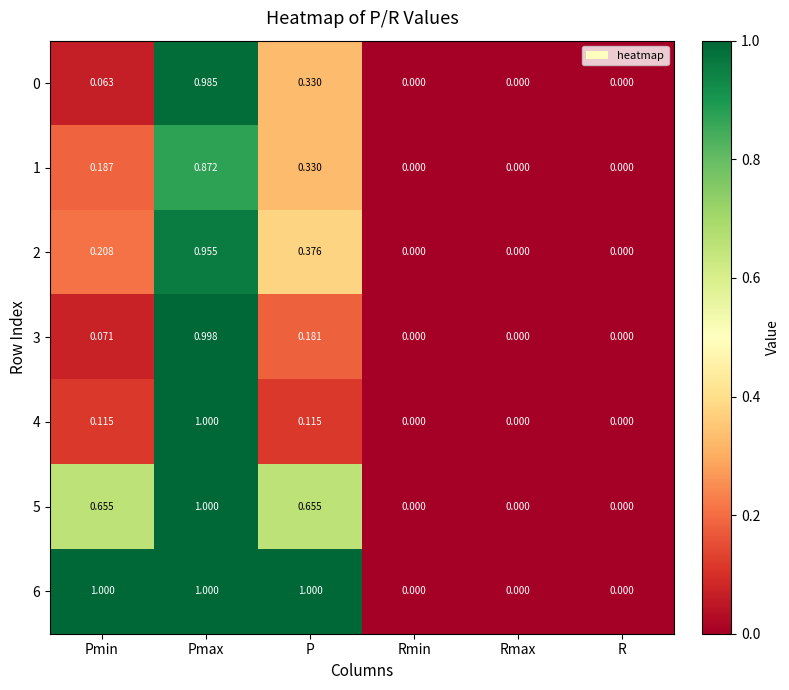

How many distinct data groups are displayed?

7